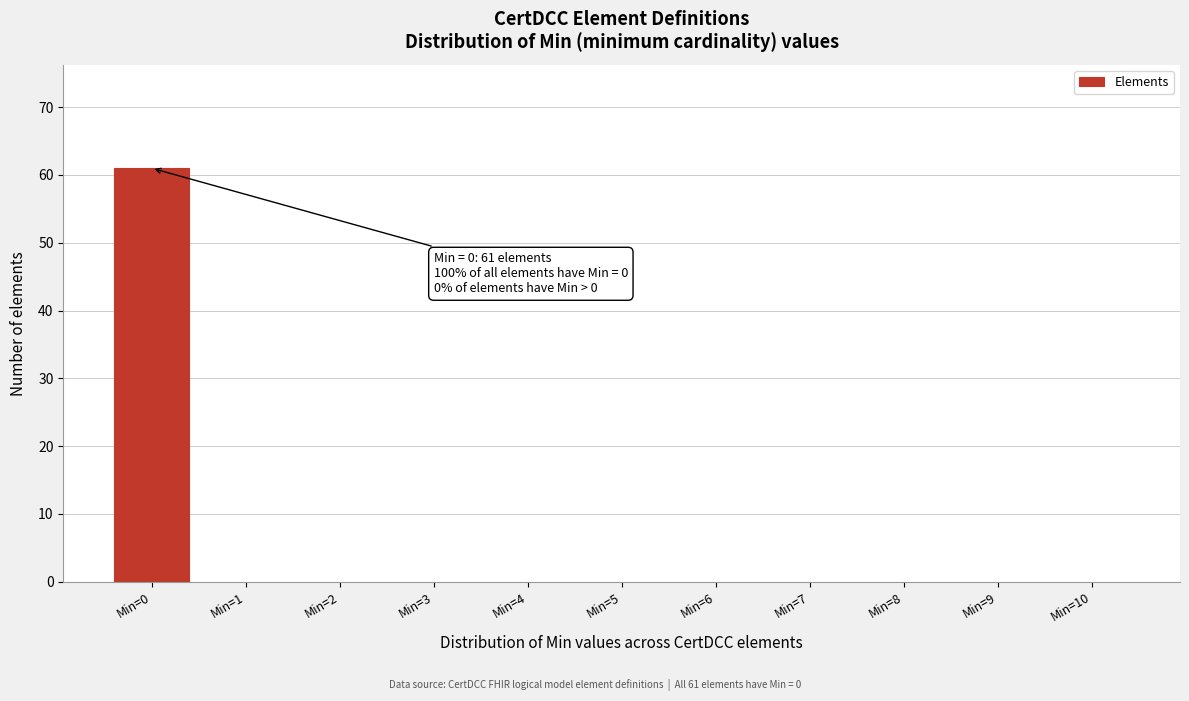

Reading left to right, what are all the values shown in this chart?

Min=0=61	Min=1=0	Min=2=0	Min=3=0	Min=4=0	Min=5=0	Min=6=0	Min=7=0	Min=8=0	Min=9=0	Min=10=0